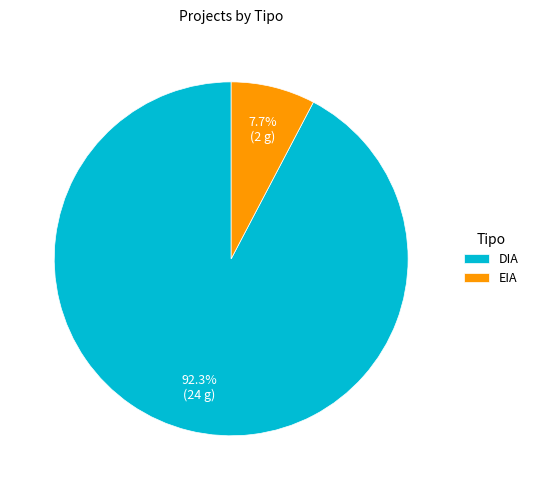

What is the largest slice in the pie chart?

DIA